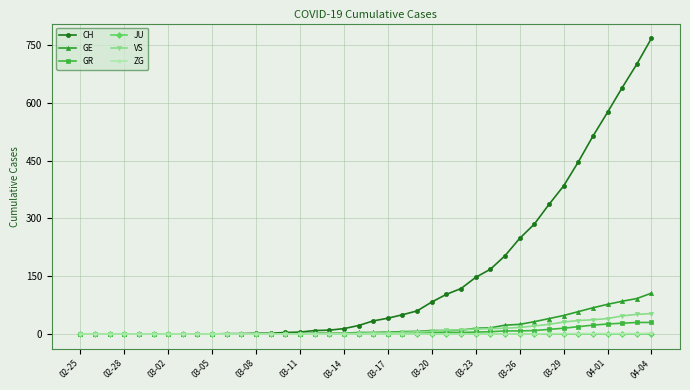

Which series has the largest range (max minus min)?

CH